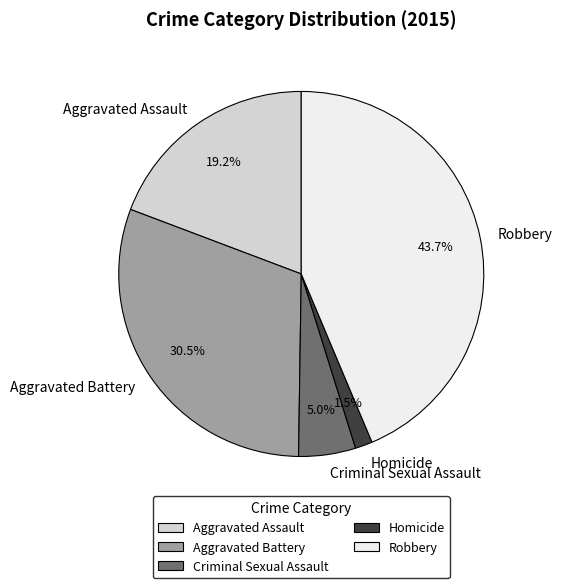

Is Aggravated Battery the majority of the pie?

No